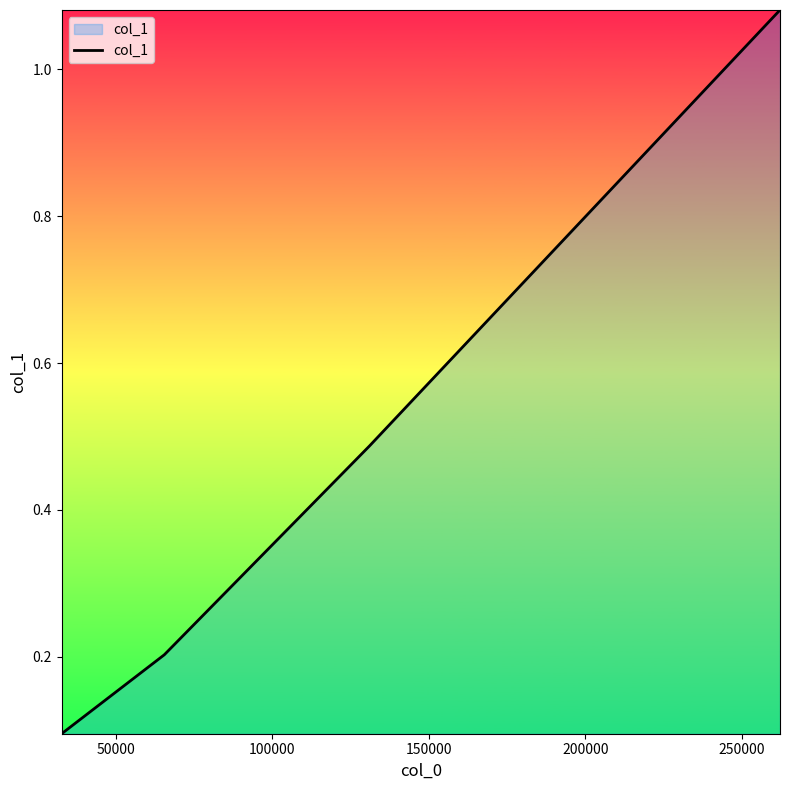

What is the difference between the maximum and minimum values?

1.0